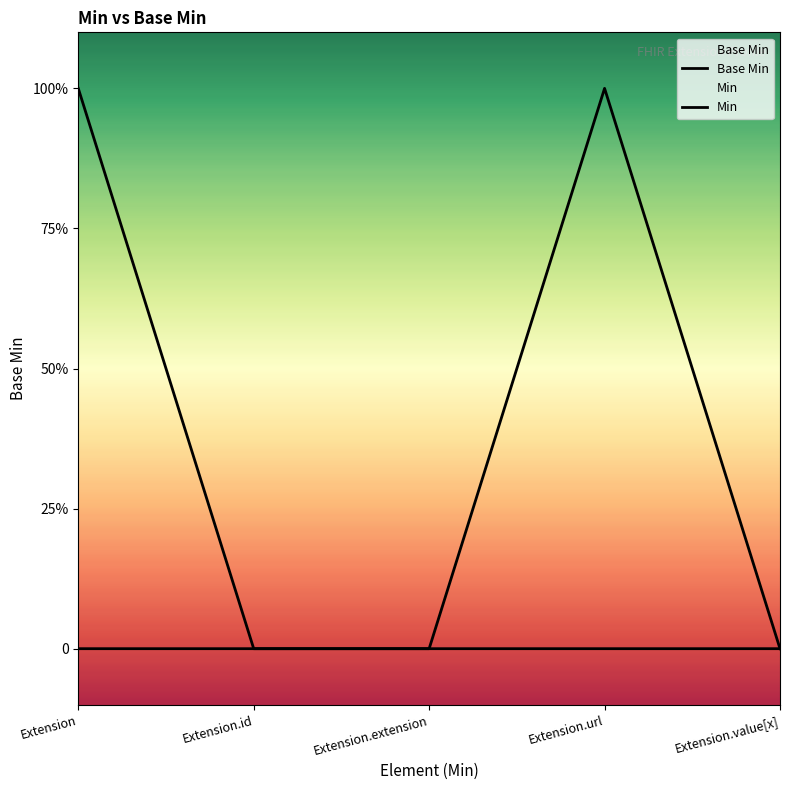

How many interior local peaks does the Base Min series have?

1